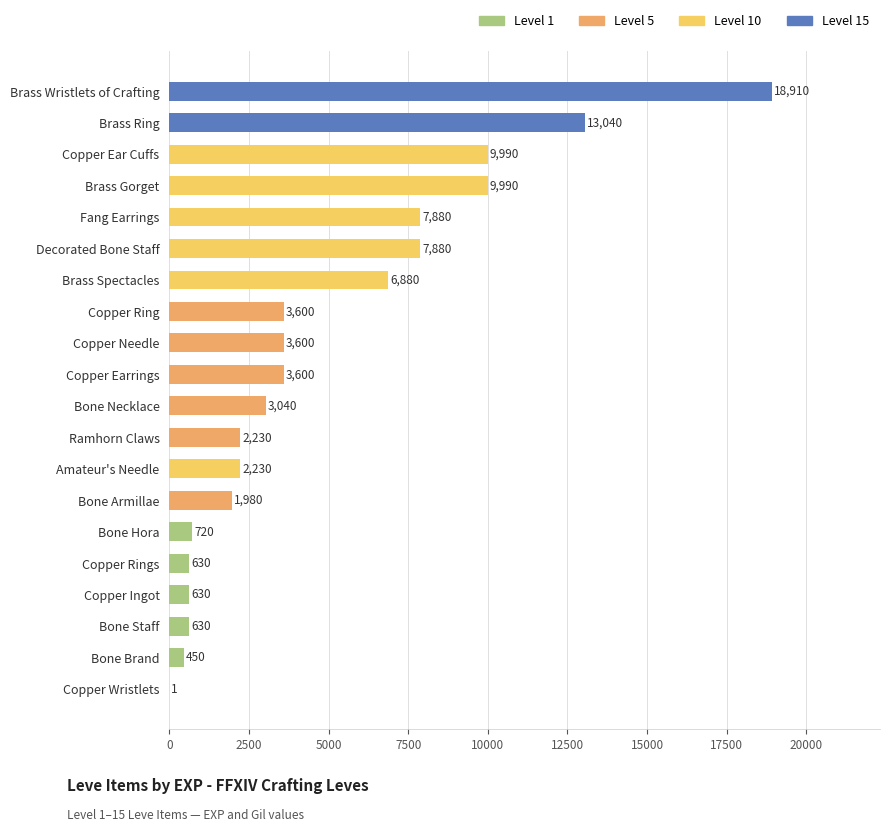

Reading top to bottom, what are all the values shown in this chart?

Brass Wristlets of Crafting=18910	Brass Ring=13040	Copper Ear Cuffs=9990	Brass Gorget=9990	Fang Earrings=7880	Decorated Bone Staff=7880	Brass Spectacles=6880	Copper Ring=3600	Copper Needle=3600	Copper Earrings=3600	Bone Necklace=3040	Ramhorn Claws=2230	Amateur's Needle=2230	Bone Armillae=1980	Bone Hora=720	Copper Rings=630	Copper Ingot=630	Bone Staff=630	Bone Brand=450	Copper Wristlets=1